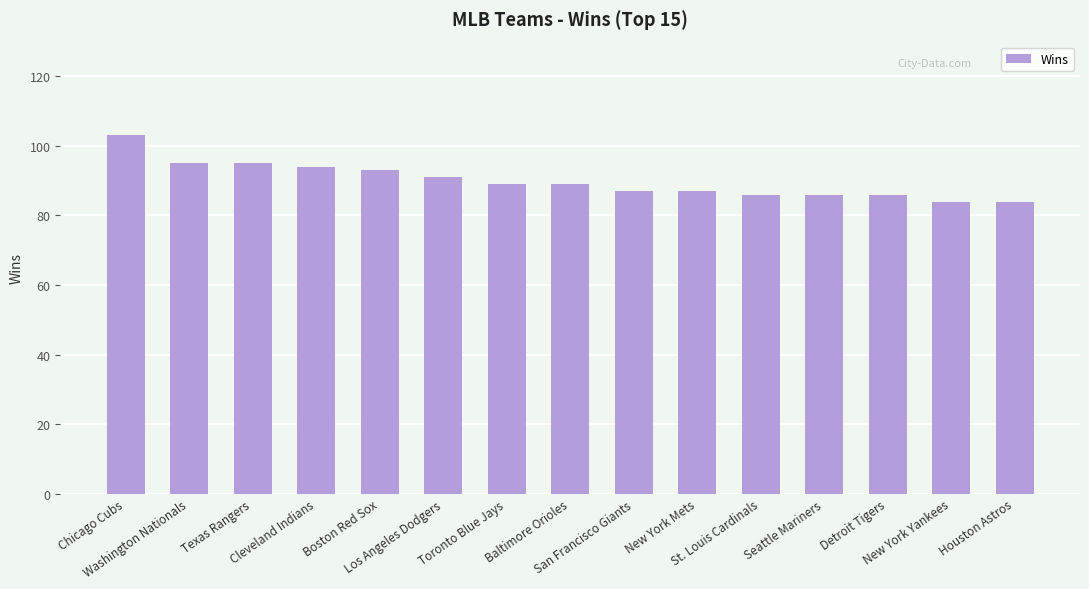

What is the difference between the maximum and minimum values?

19